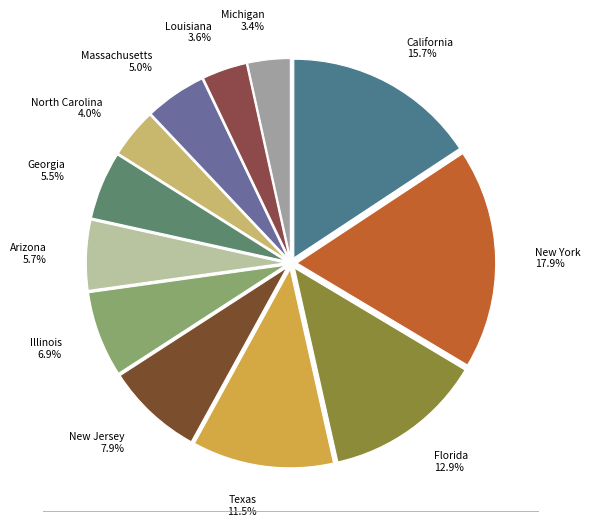

Count the number of slices in the pie.

12